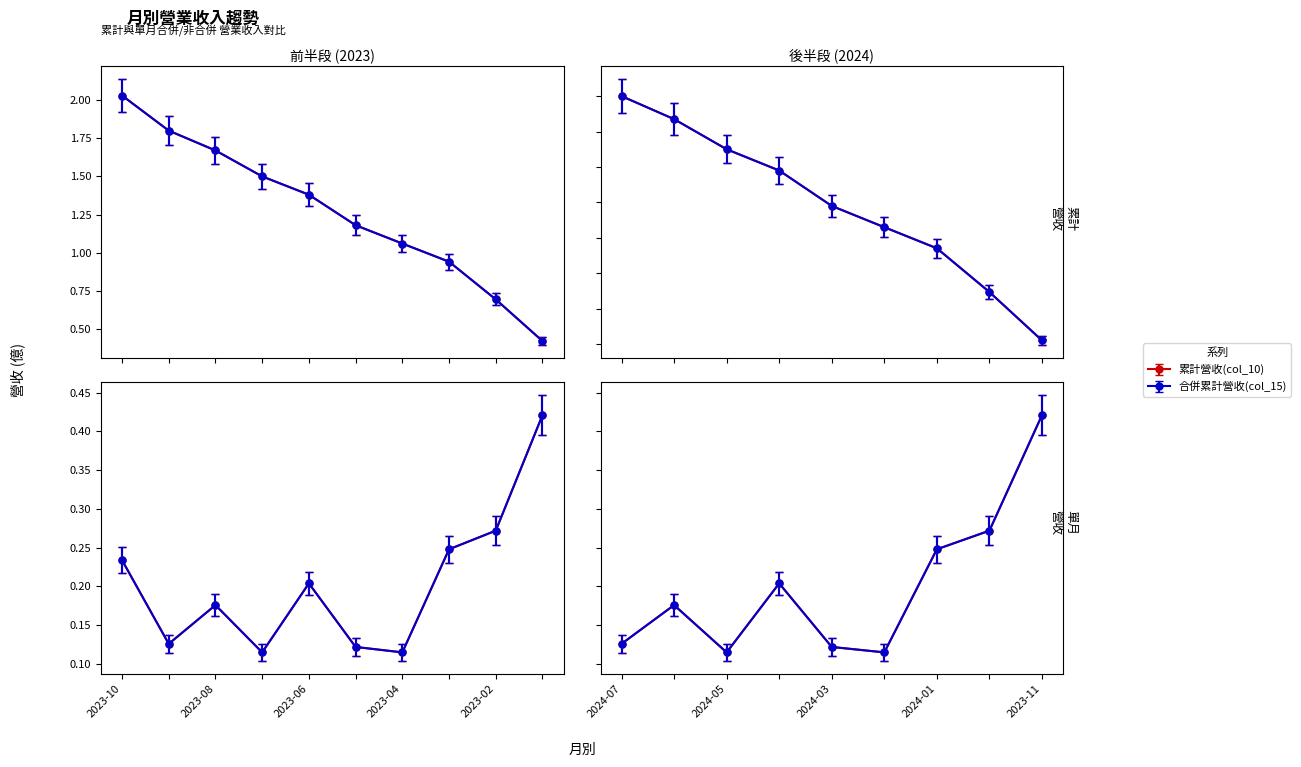

What is the smallest value displayed?

0.1